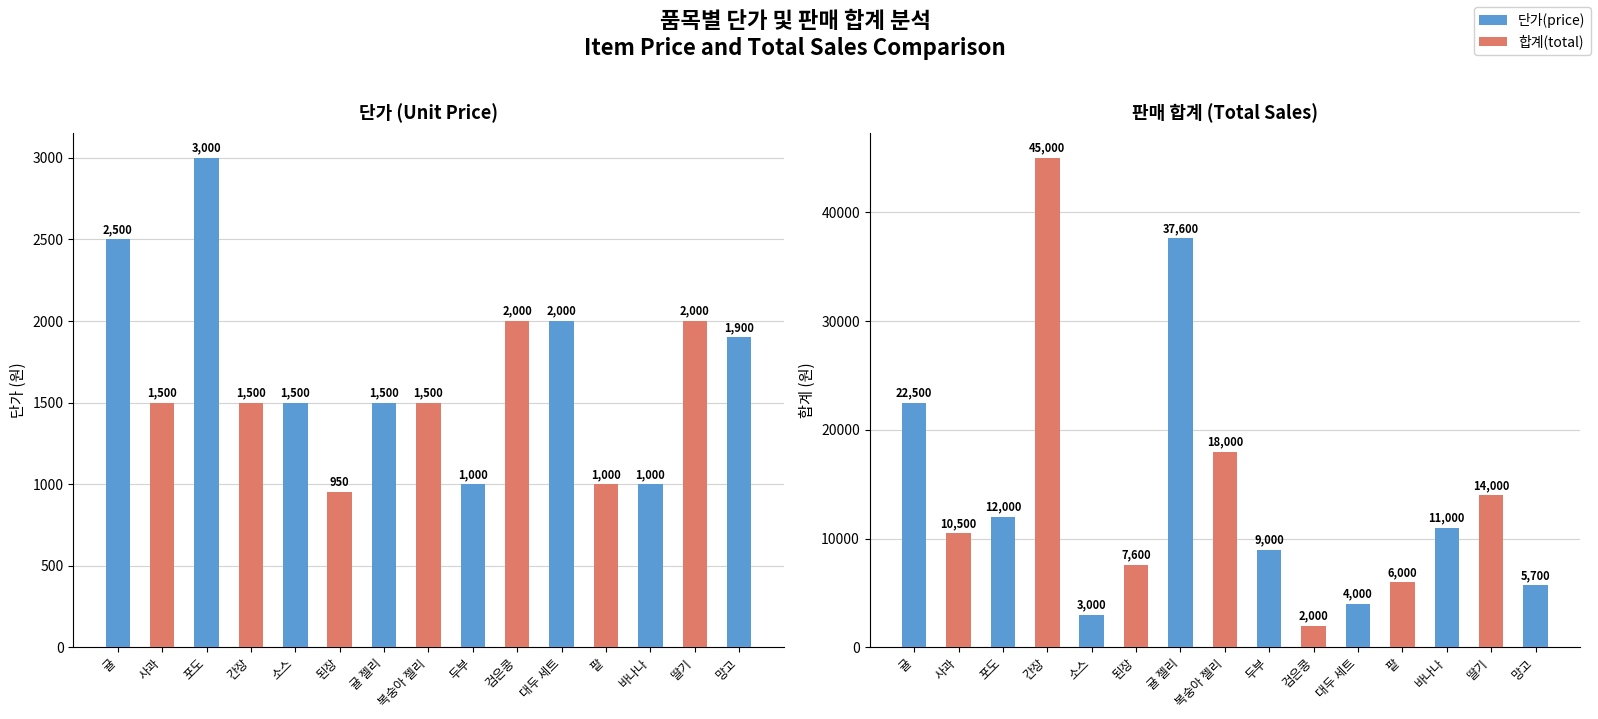

What are all the series names shown in the legend?

단가(price), 합계(total)